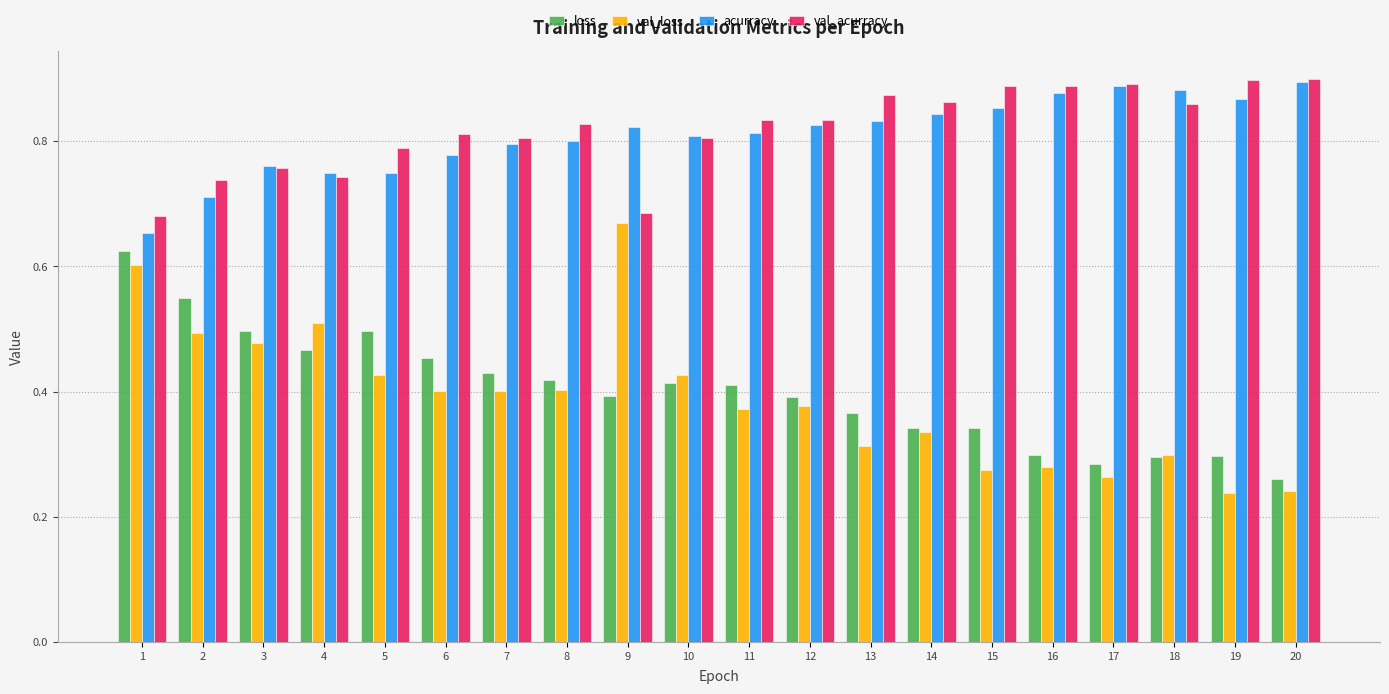

Which category has the highest value in the val_loss series?

9